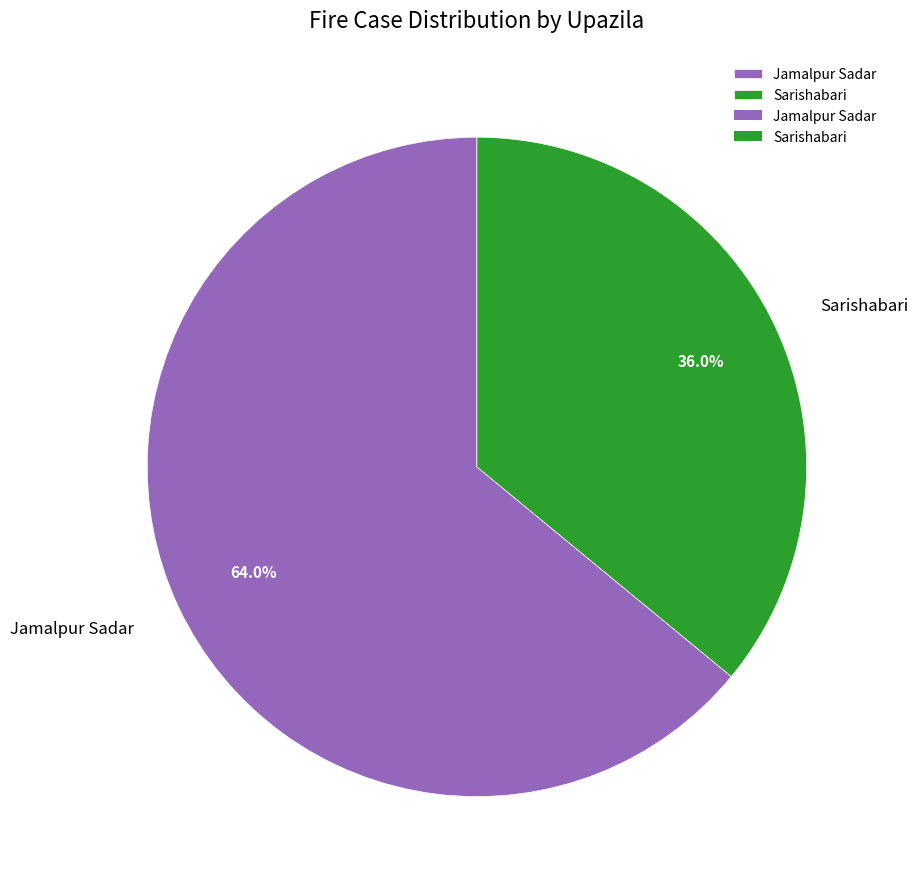

To the nearest percent, what is the difference between the largest and smallest slice percentages?

28%